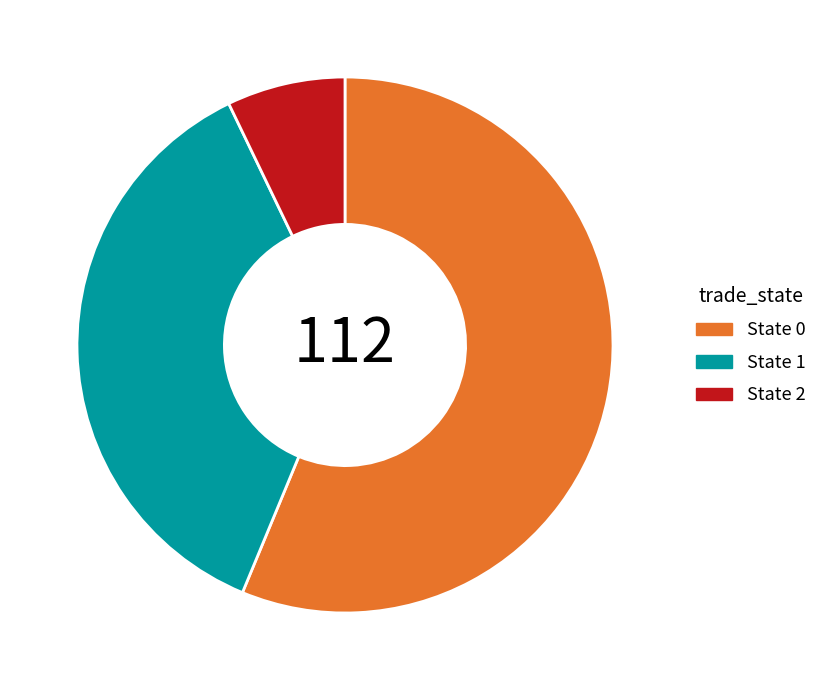

The State 1 slice represents 37% of the pie. True or false?

True